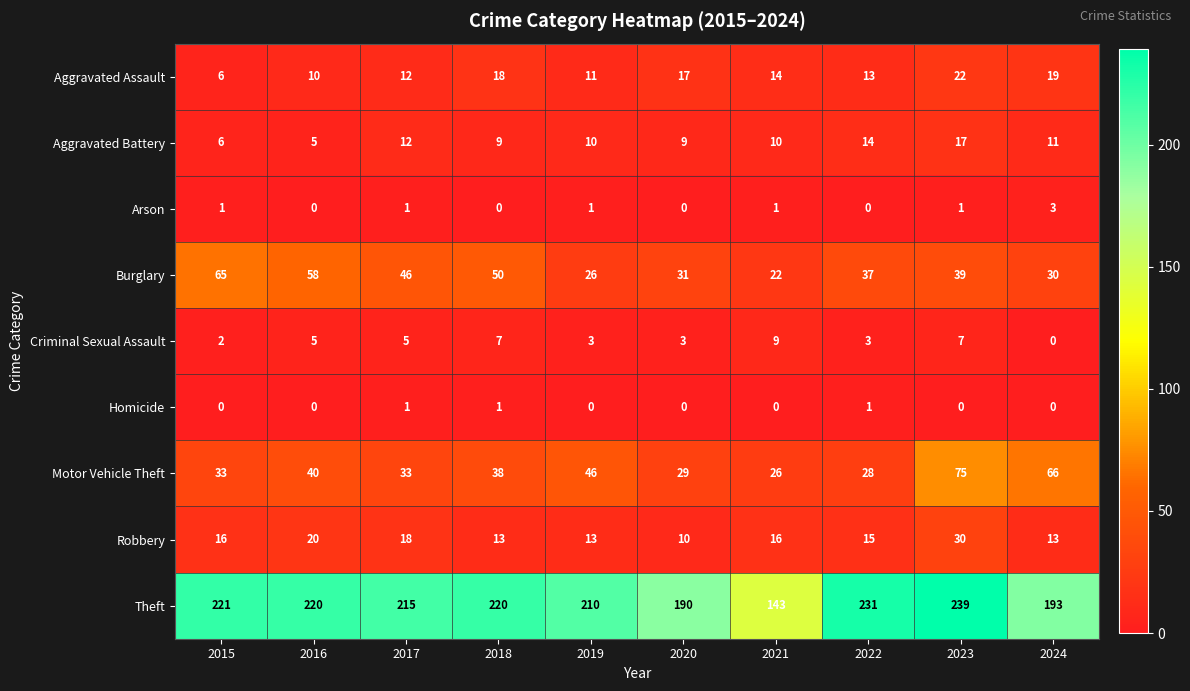

At which label does Burglary reach its peak?

2015